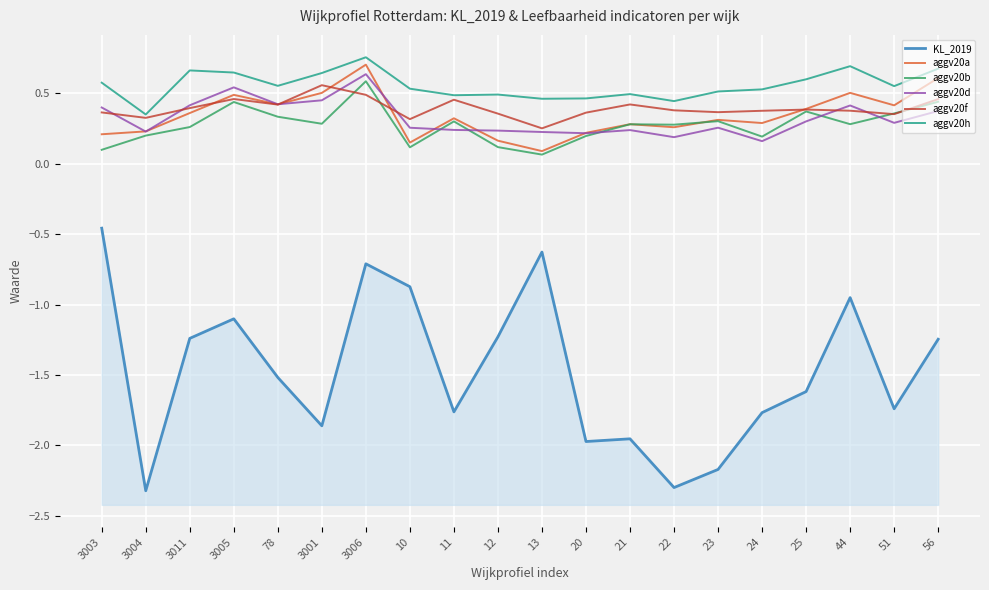

How many lines are shown in the chart?

6